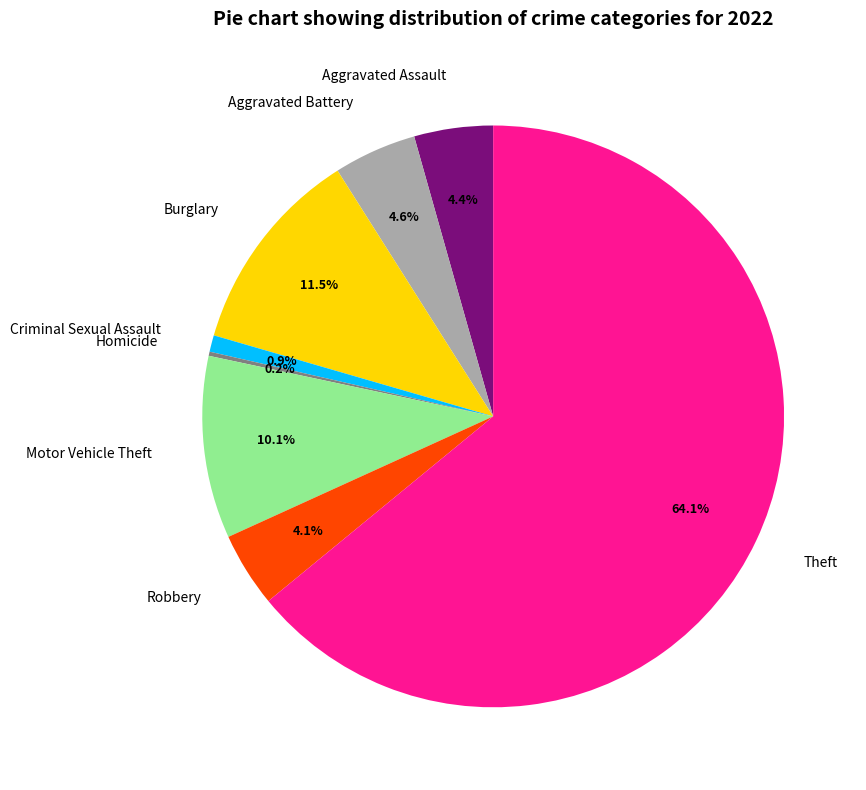

Which slice is the largest?

Theft